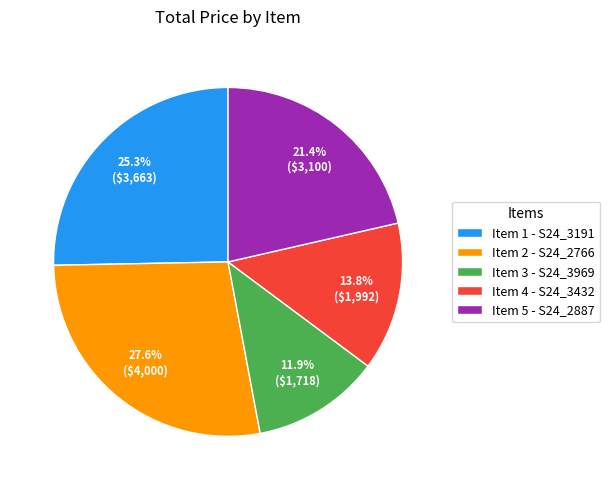

Is Item 4 - S24_3432 the majority of the pie?

No